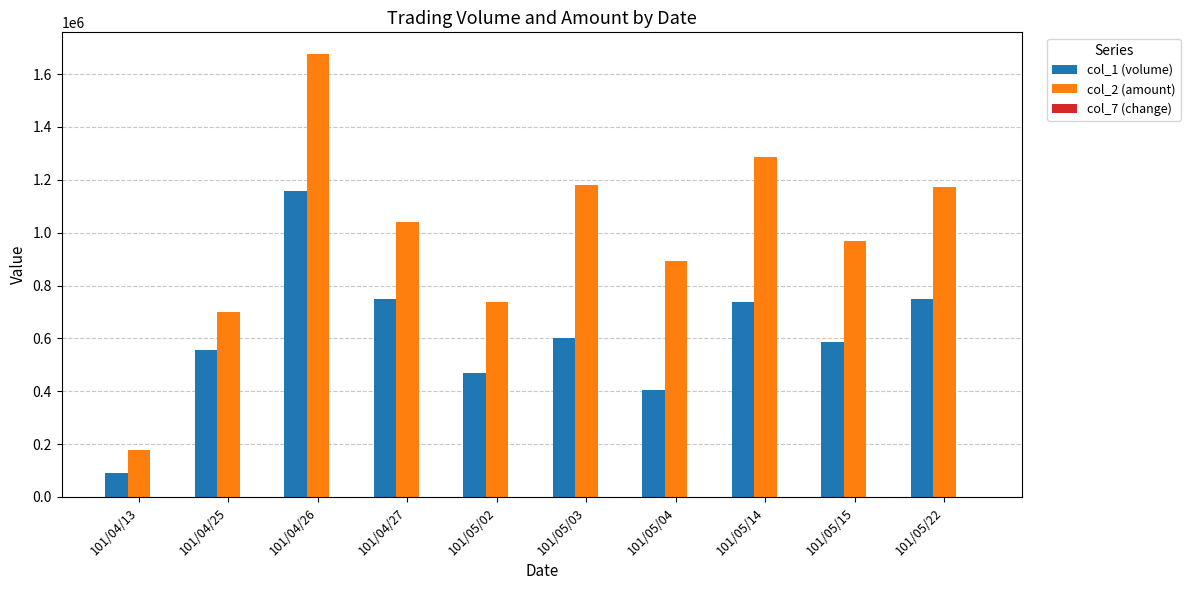

Which series has the widest spread of values?

col_2 (amount)